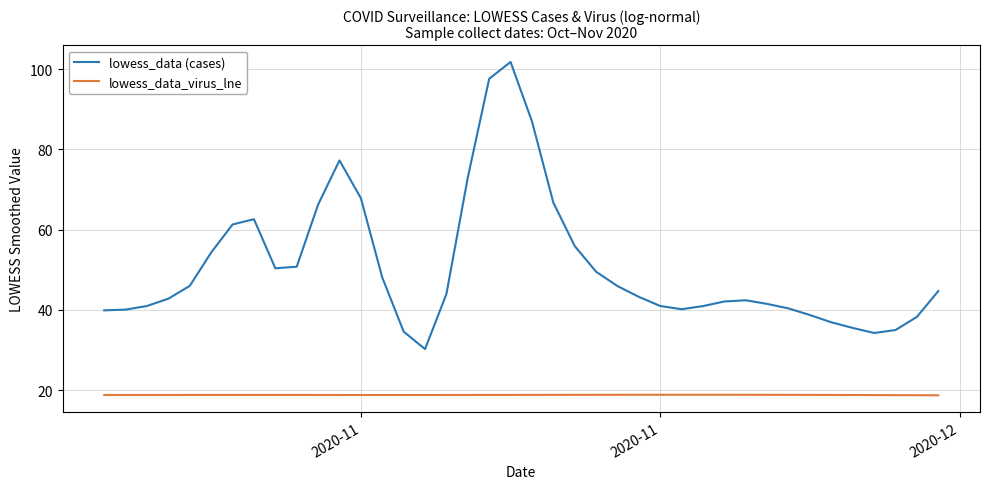

What is the difference between the second highest and second lowest values in the lowess_data (cases) series?

63.3